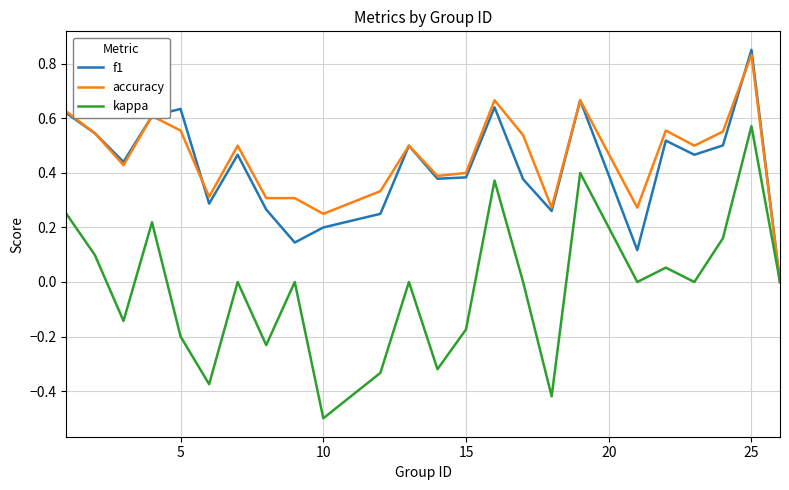

Which series has the widest spread of values?

kappa